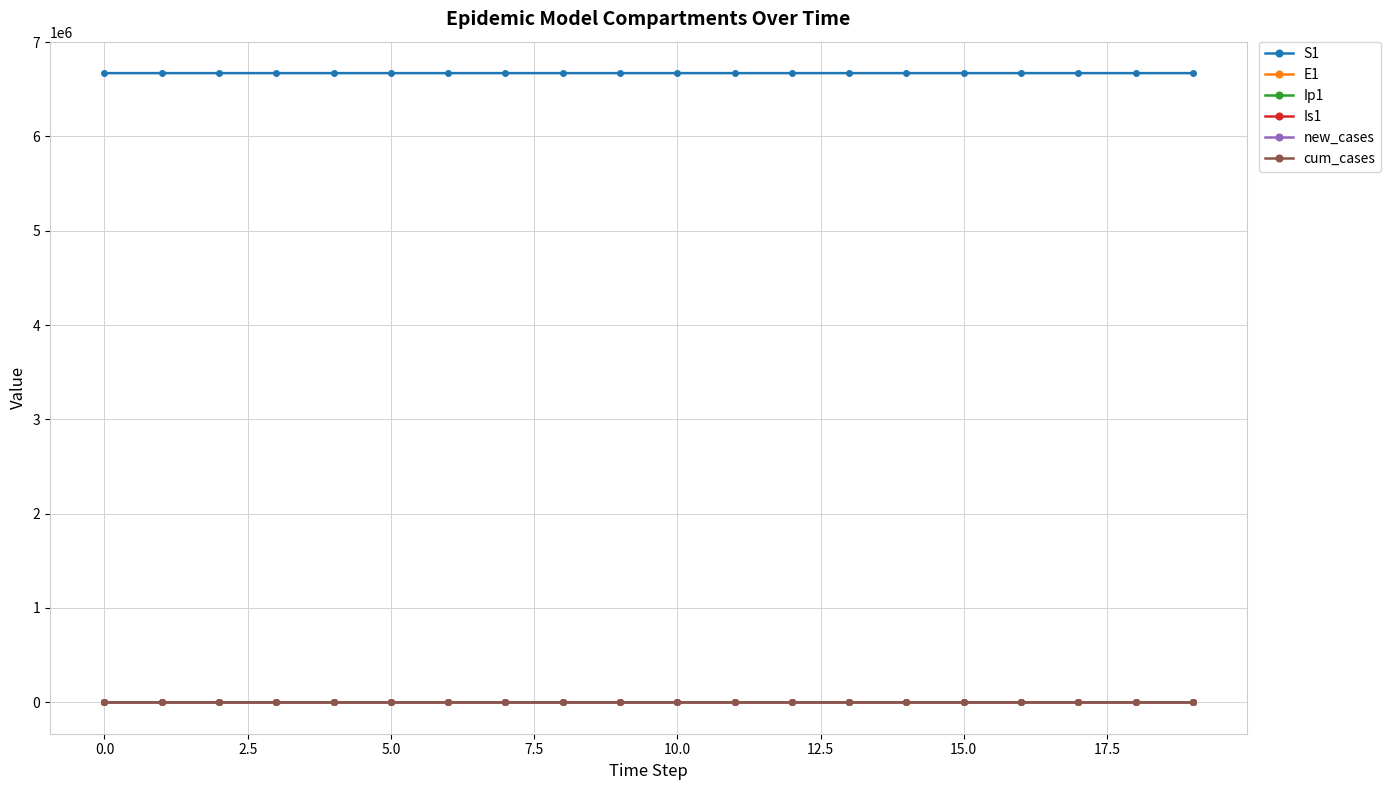

What are all the series names shown in the legend?

S1, E1, Ip1, Is1, new_cases, cum_cases